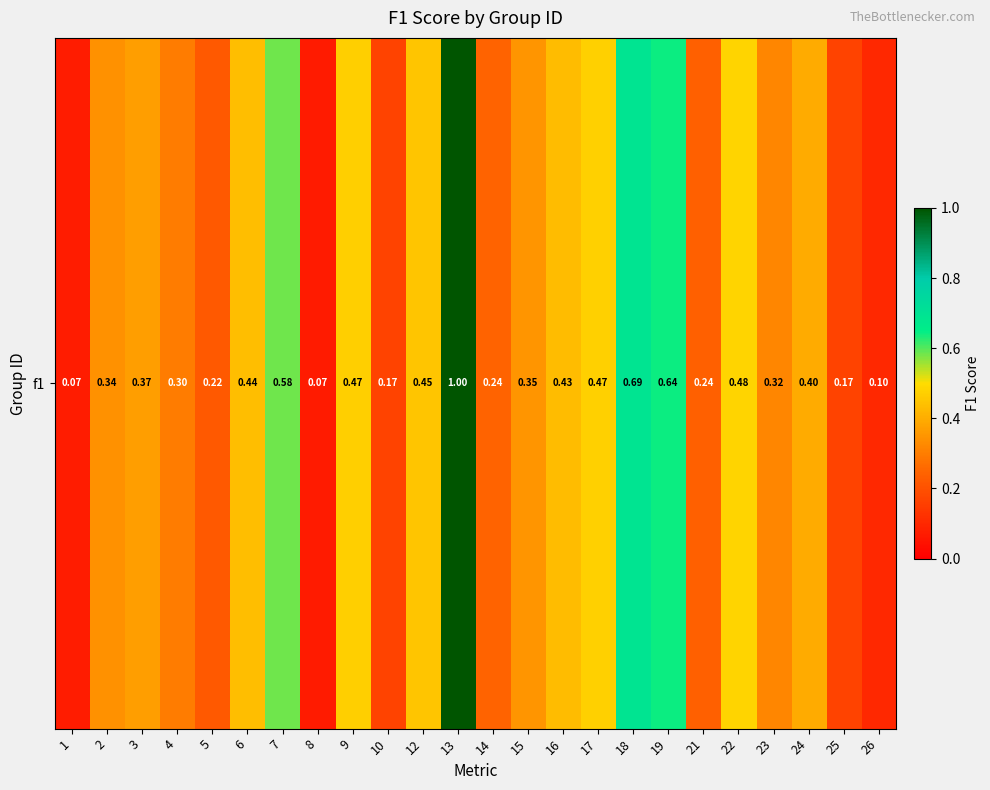

Reading right to left, list all the values displayed in this chart.

0.1	0.2	0.4	0.3	0.5	0.2	0.6	0.7	0.5	0.4	0.3	0.2	1.0	0.5	0.2	0.5	0.1	0.6	0.4	0.2	0.3	0.4	0.3	0.1